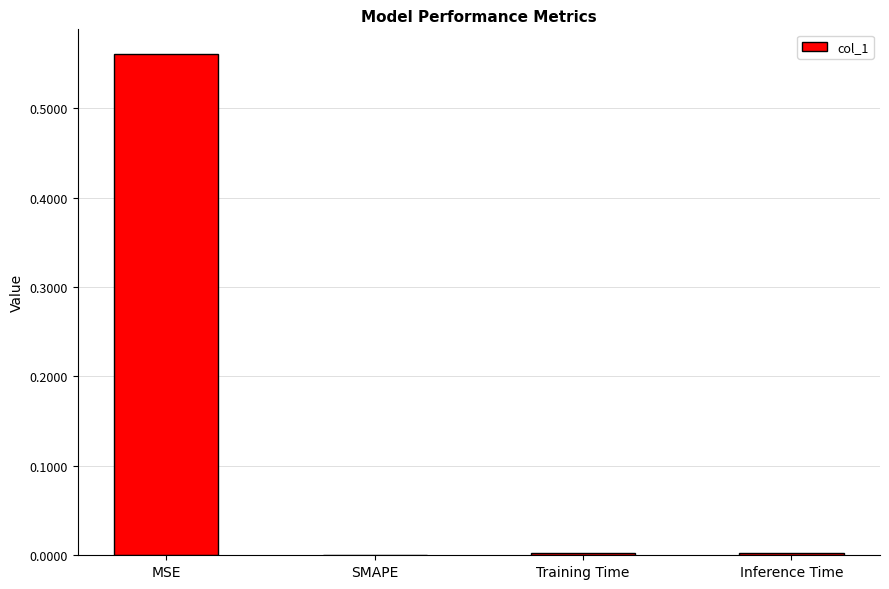

Which label corresponds to the largest value in the chart?

MSE